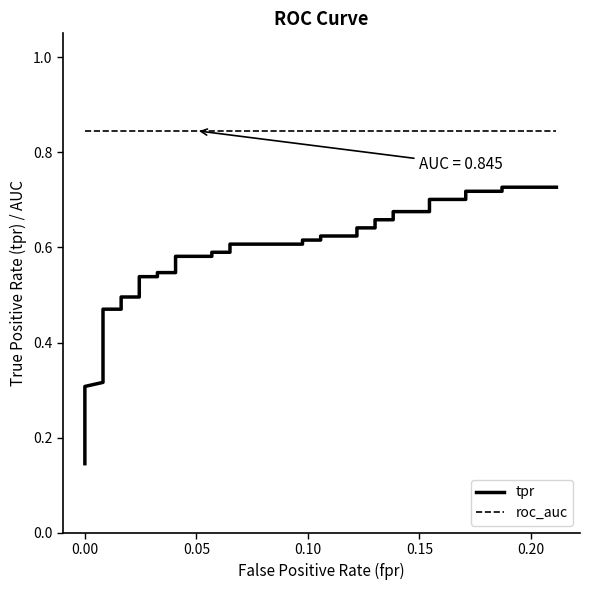

Is the value of tpr at 14 greater than the value of roc_auc at 36?

No